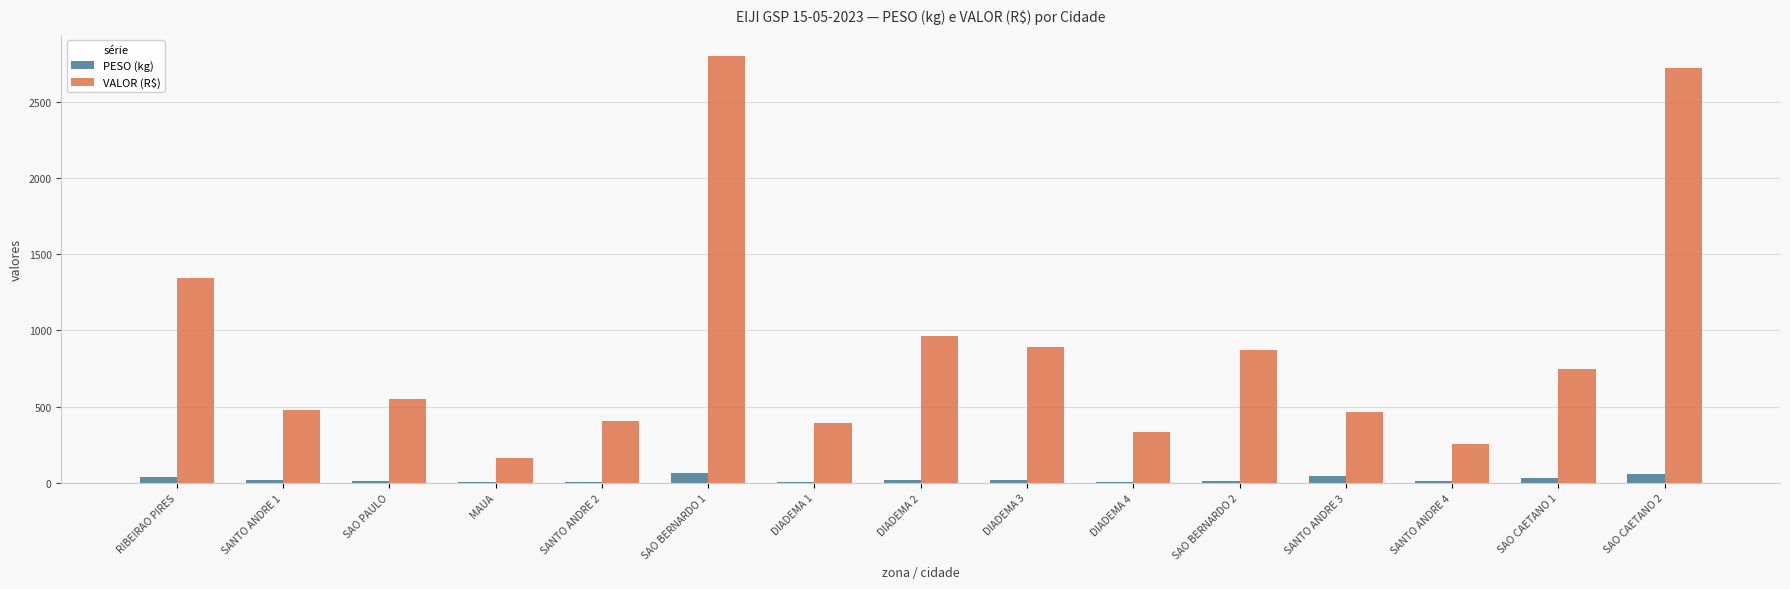

What are all the series names shown in the legend?

PESO (kg), VALOR (R$)